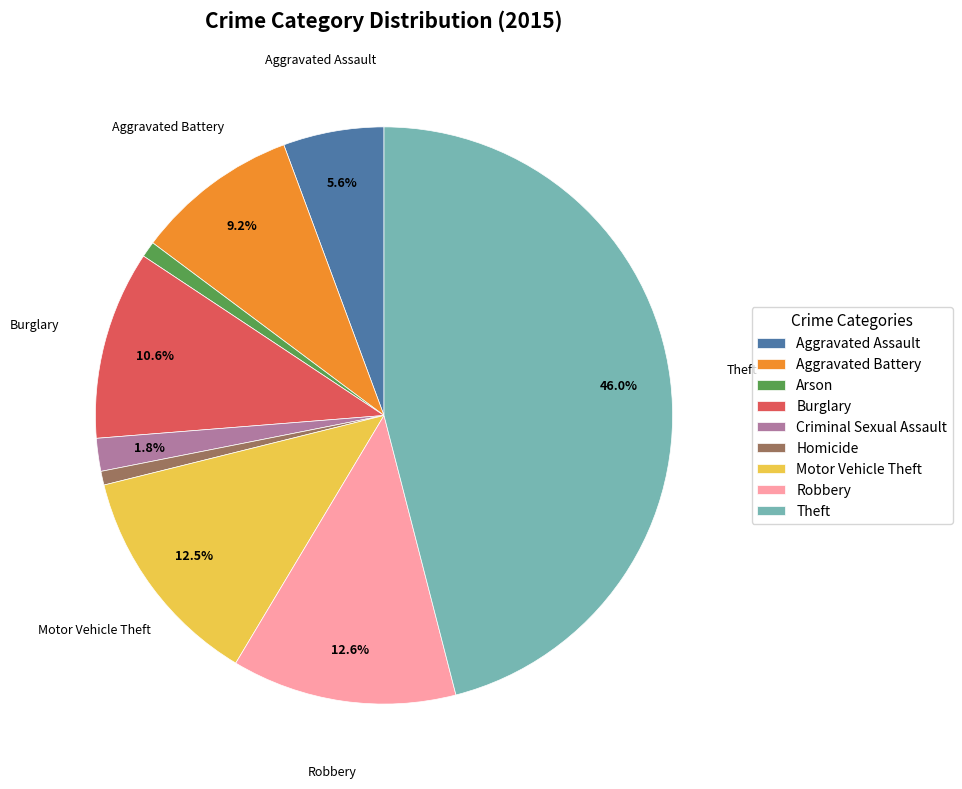

Is it true that Theft is 37% of the pie?

False